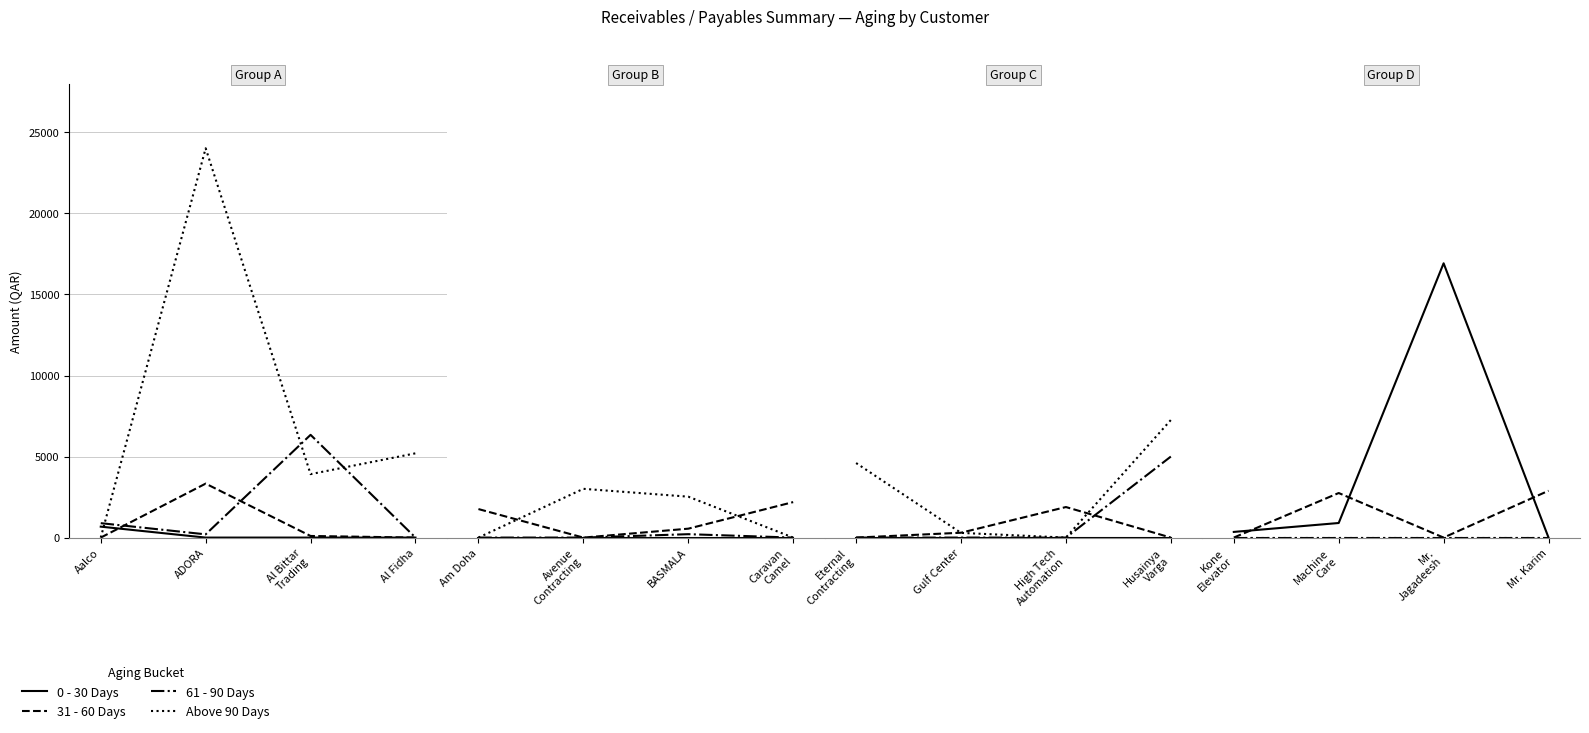

Which series has the largest total across all categories?

Above 90 Days